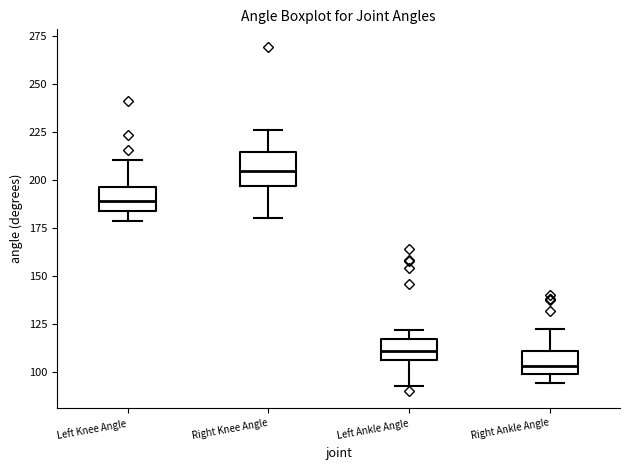

Reading left to right, transcribe this box plot: for each box, give where its median line is, the range the box spans, and where its two whiskers end, as read against the y-axis. The values are not printed on the chart, so give them approximately, as read against the axis.

Left Knee Angle: median 190, box 185 to 195, whiskers 180 to 210
Right Knee Angle: median 205, box 195 to 215, whiskers 180 to 225
Left Ankle Angle: median 110, box 105 to 115, whiskers 90 to 120
Right Ankle Angle: median 105, box 100 to 110, whiskers 95 to 120